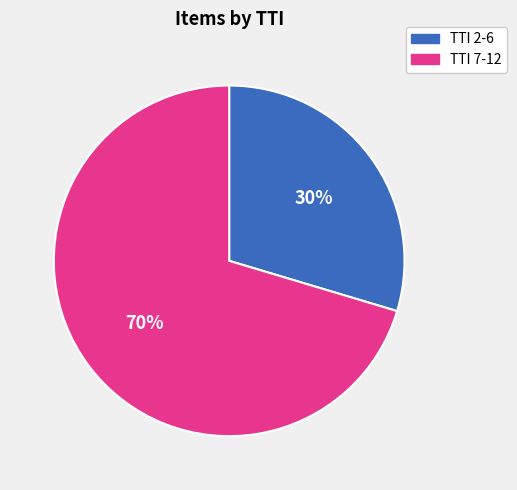

Is there a majority slice in this chart?

Yes